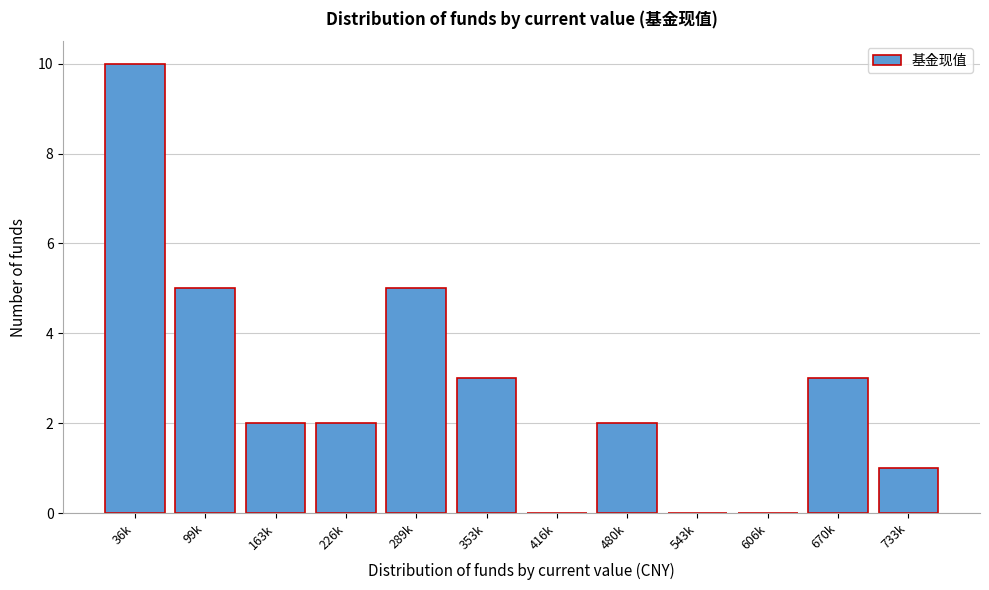

Reading right to left, list all the values displayed in this chart.

733k=1	670k=3	606k=0	543k=0	480k=2	416k=0	353k=3	289k=5	226k=2	163k=2	99k=5	36k=10